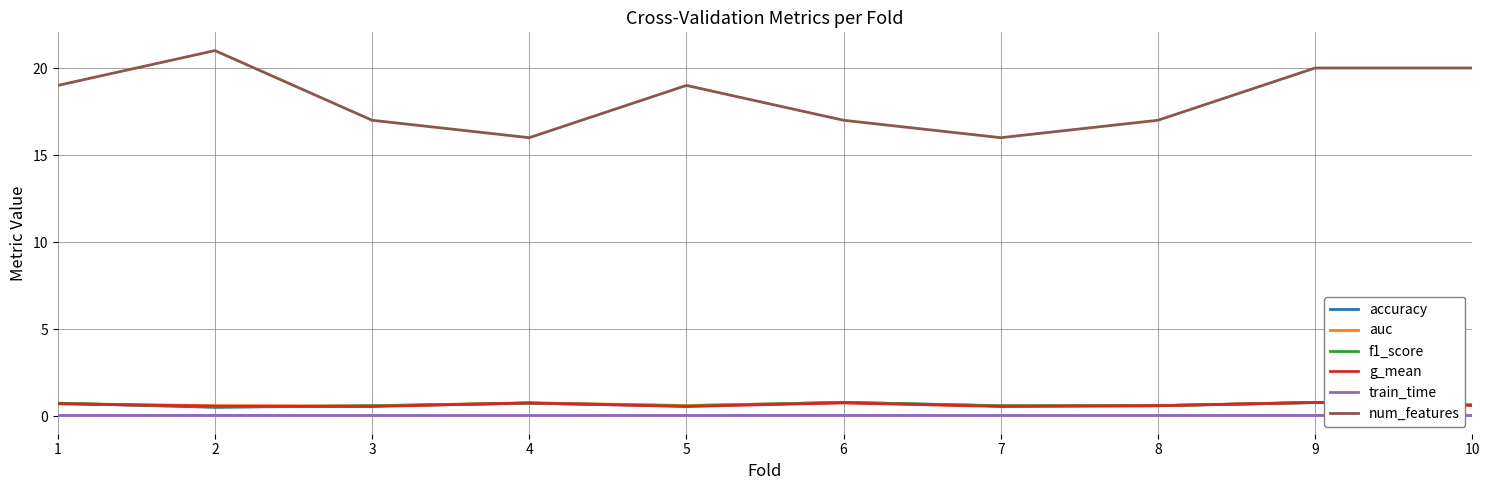

What is the minimum value shown in the chart?

0.1